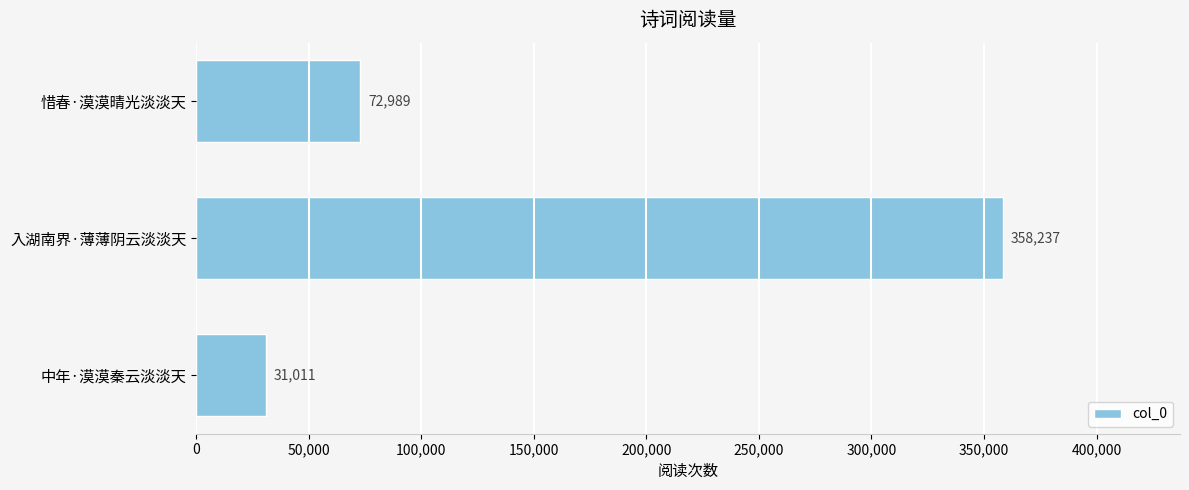

List the labels in order of value, smallest first.

中年·漠漠秦云淡淡天, 惜春·漠漠晴光淡淡天, 入湖南界·薄薄阴云淡淡天